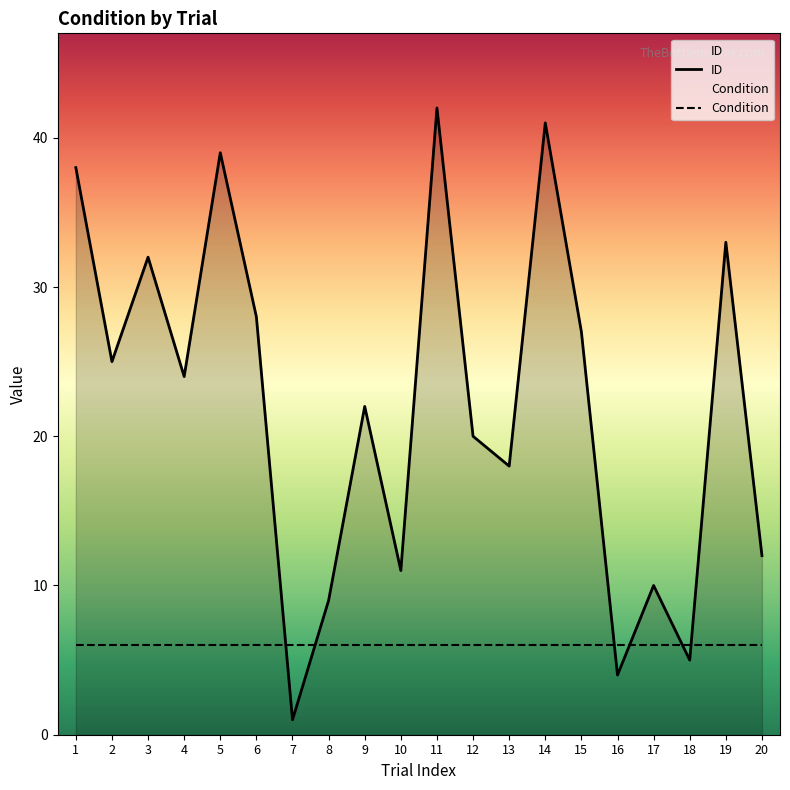

Read the ID value at 6, to the nearest 5.

30